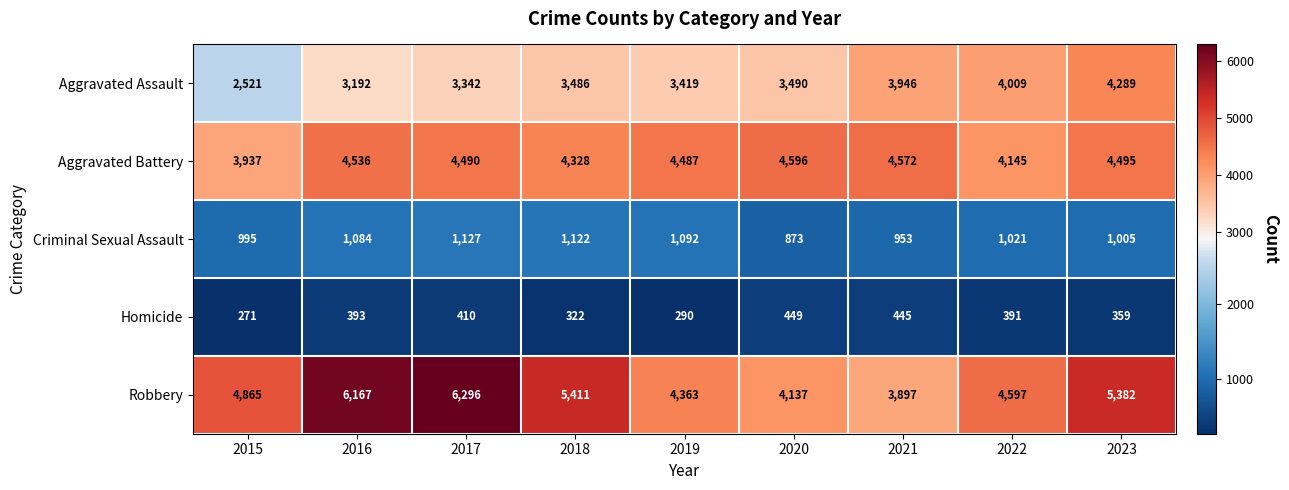

What is the spread (max minus min) of values at 2016?

5774